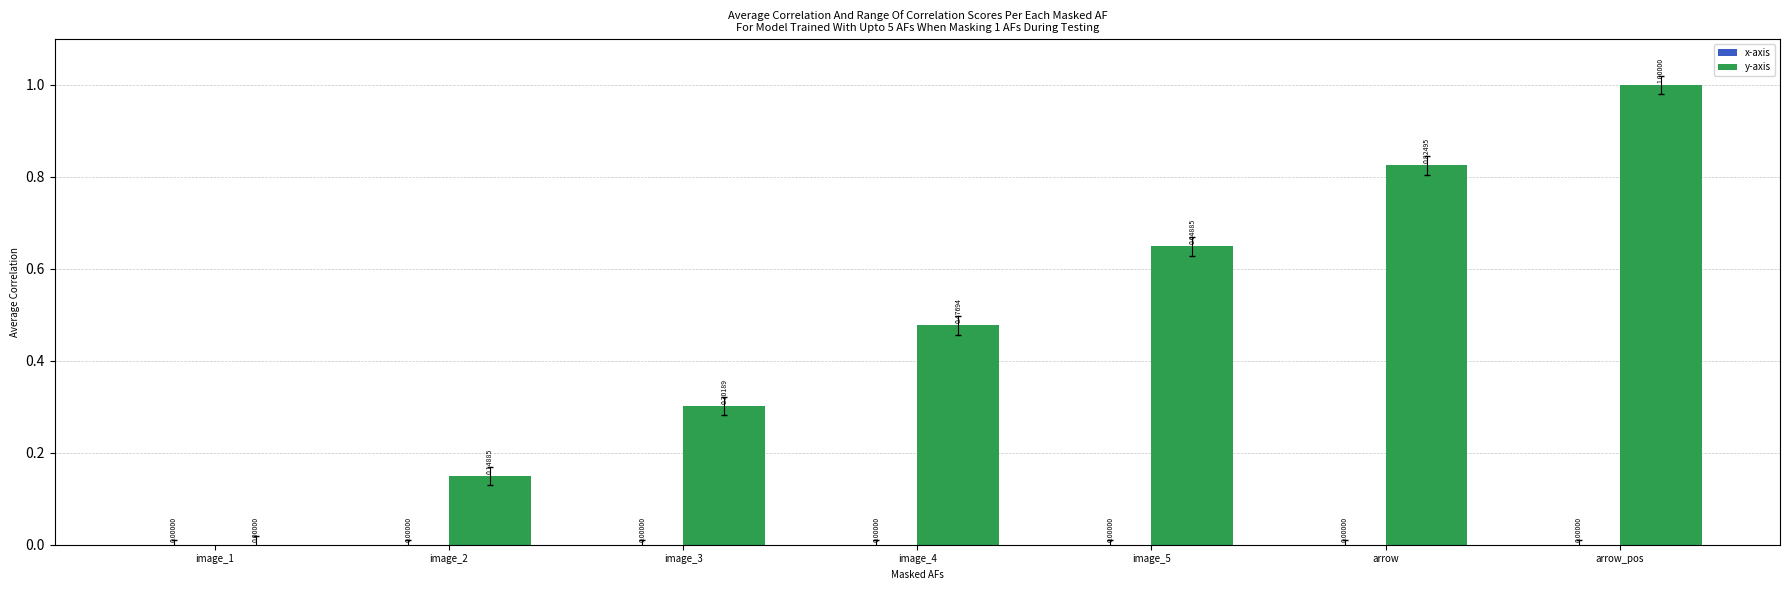

What is the change in value from image_1 to arrow?

+0.8